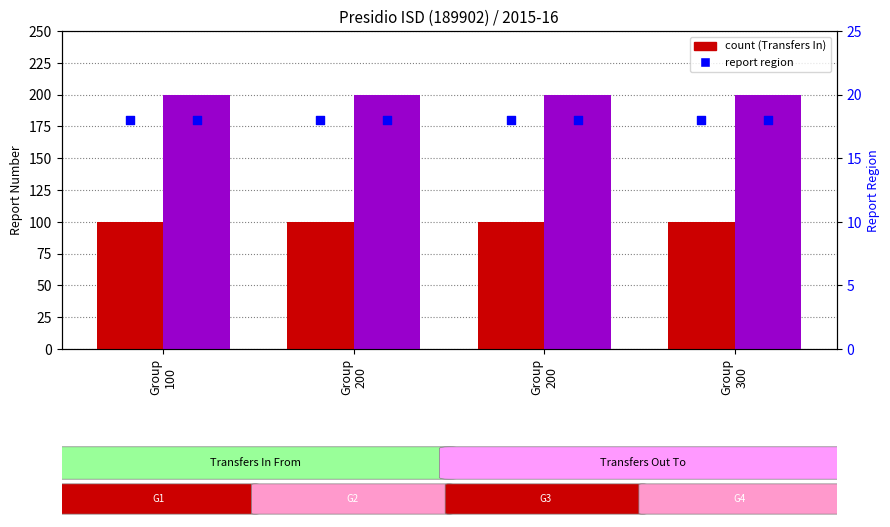

What is the total value across all series at Group
300?

318